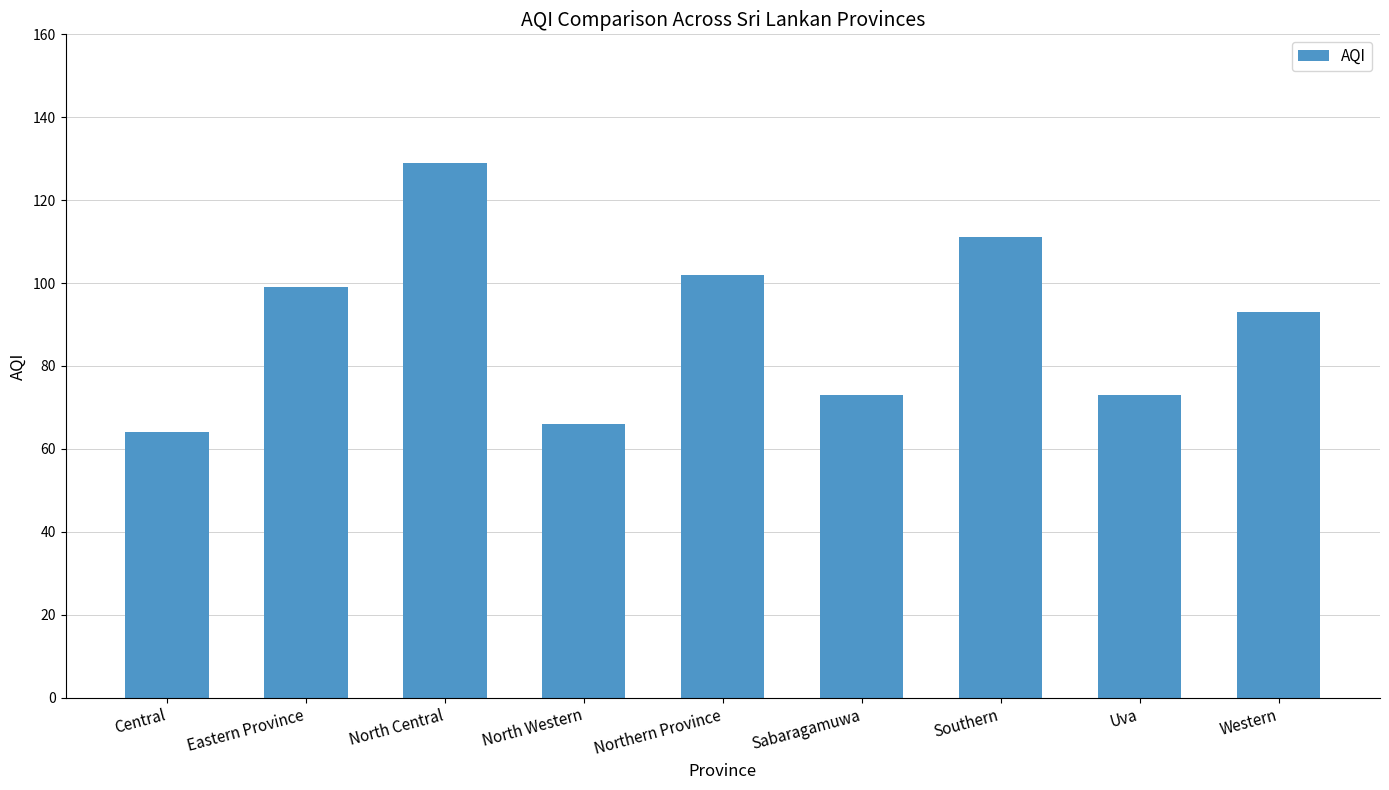

Between Sabaragamuwa and Northern Province, which is larger?

Northern Province